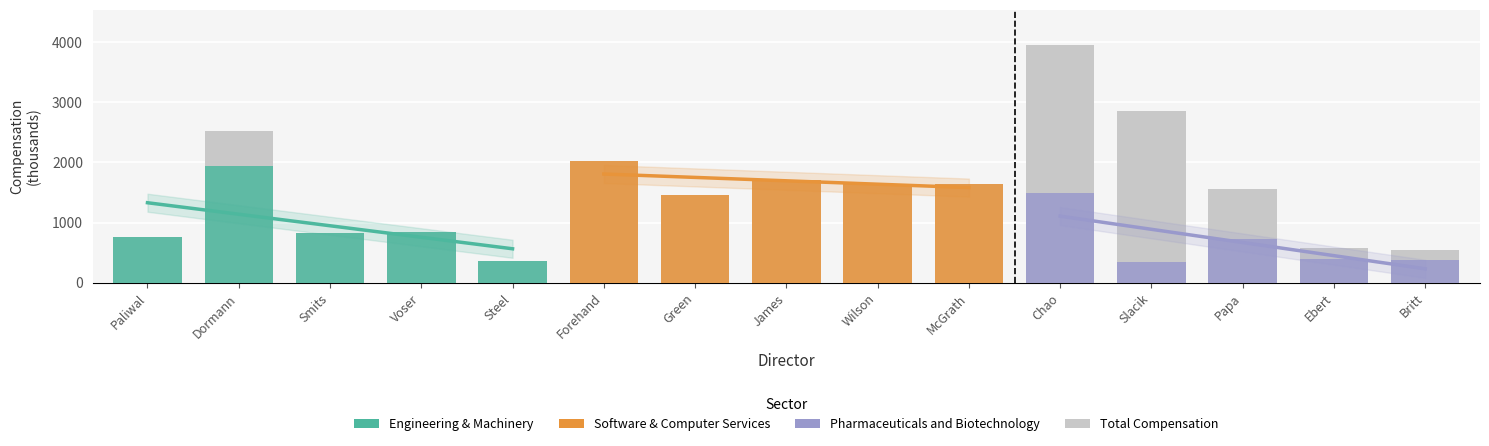

How many data points does each series have?

15